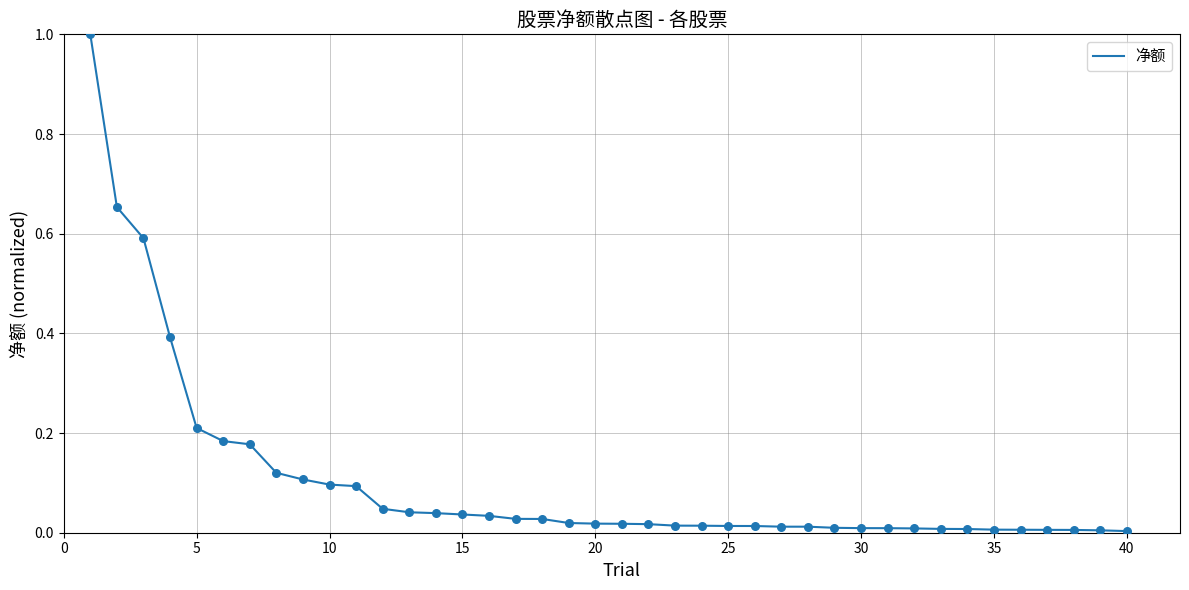

What is the difference between the maximum and minimum values?

1.0